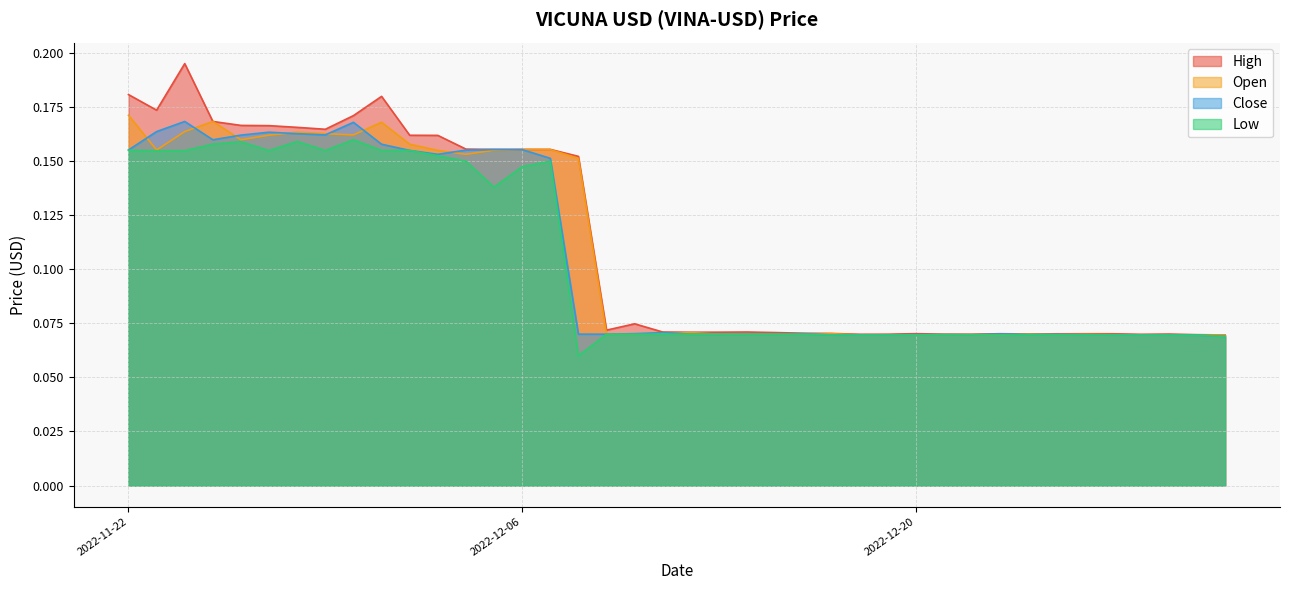

How many interior local peaks does the High series have?

9